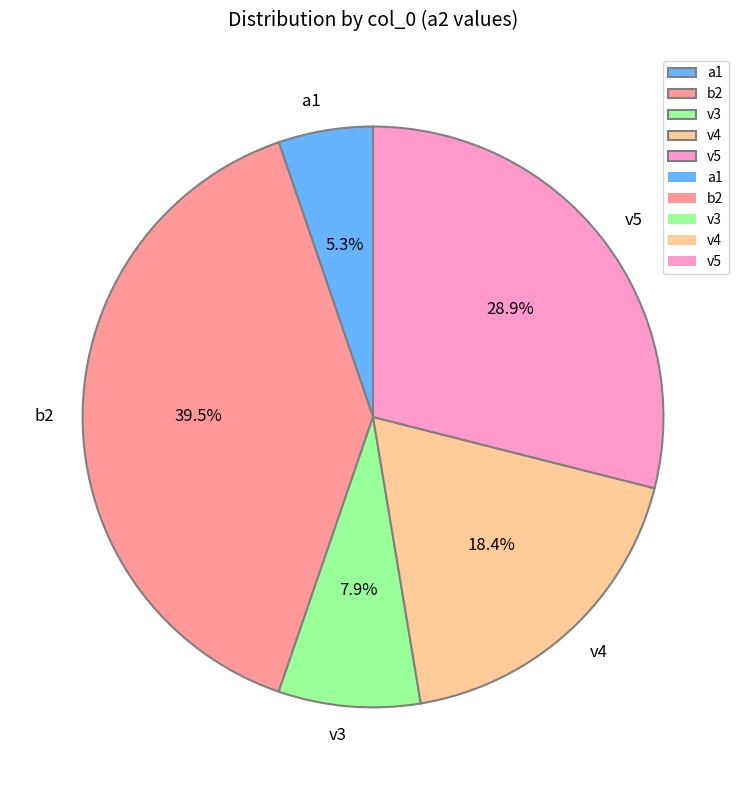

Which category has the smallest portion of the pie?

a1